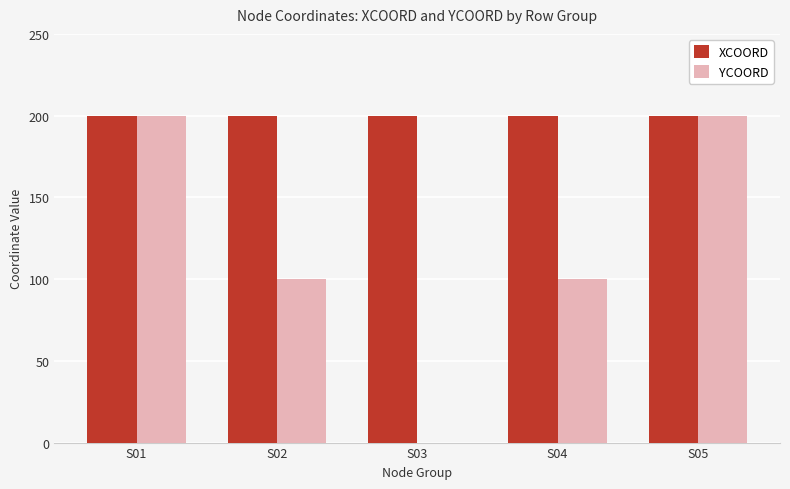

What is the total value across all series at S04?

300